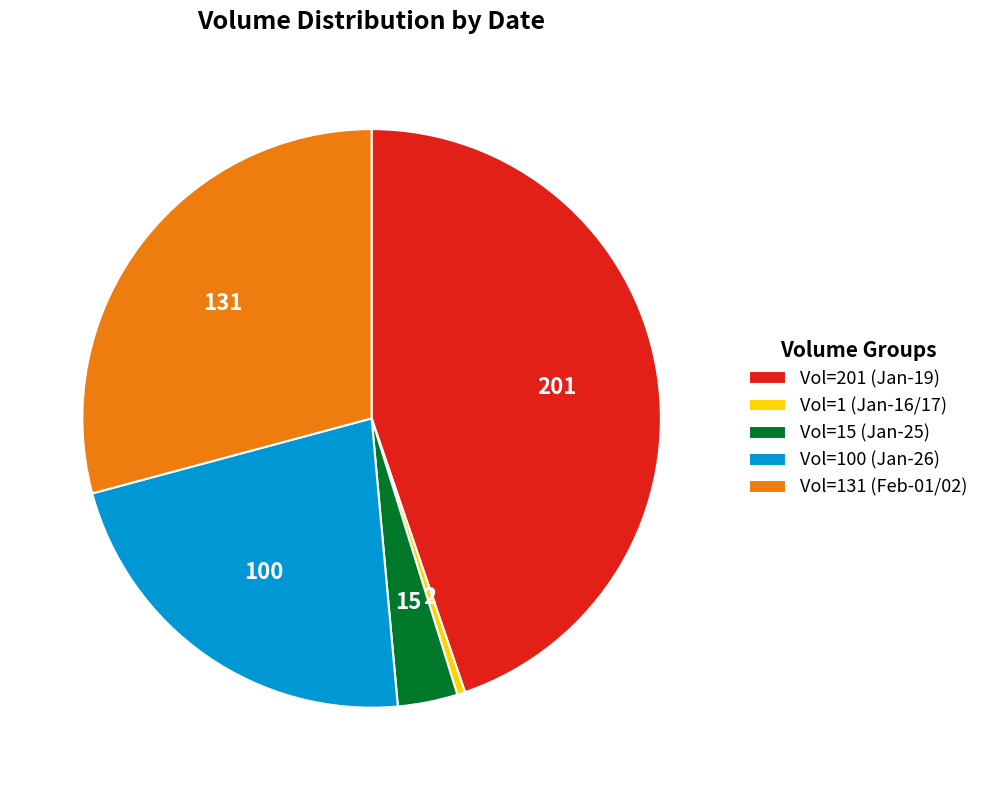

Is there any slice that represents more than half of the pie?

No